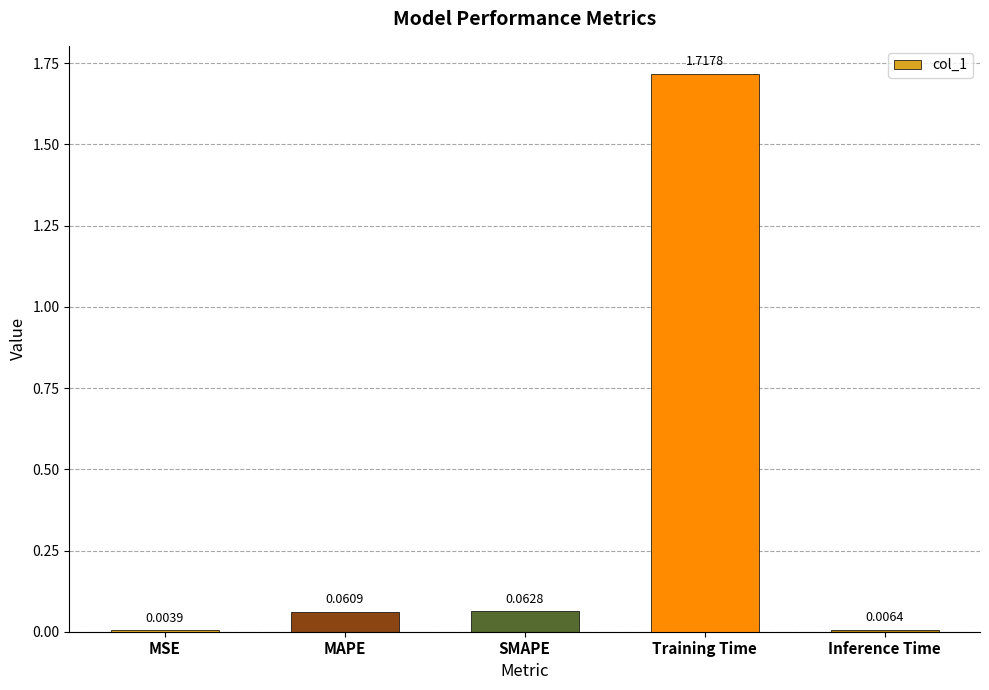

Between MSE and SMAPE, which is larger?

SMAPE